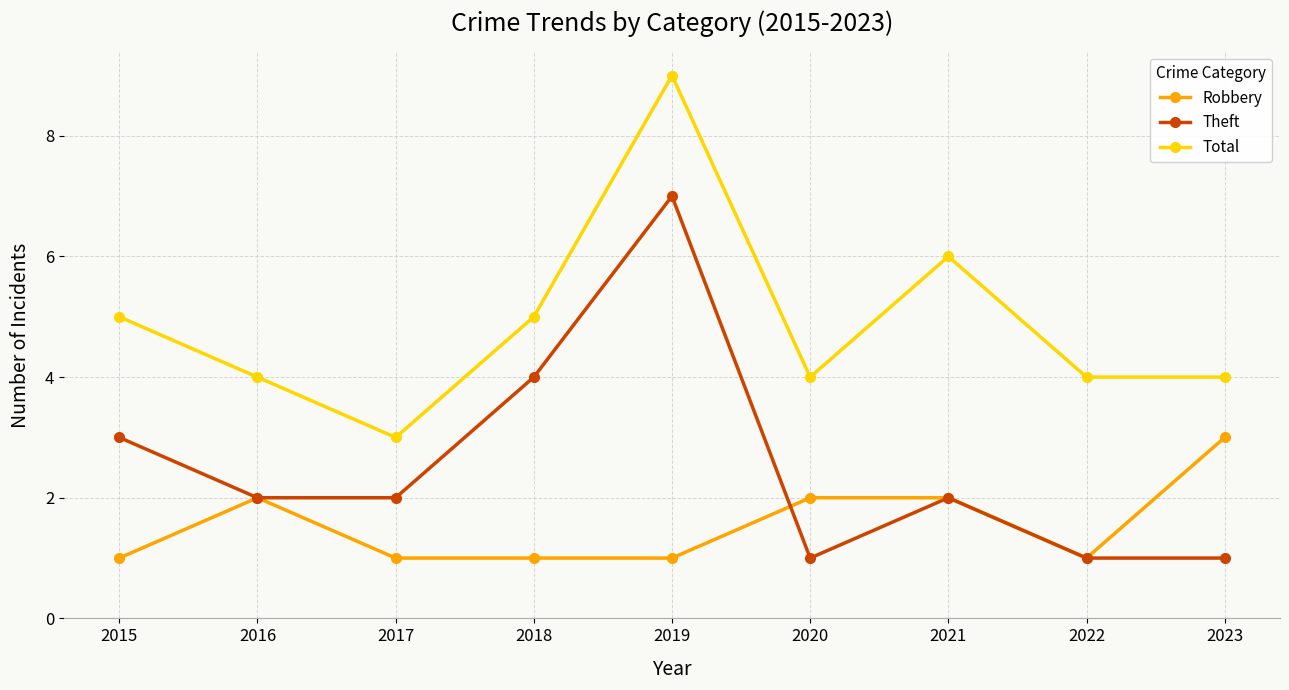

True or false: Robbery and Total intersect in this chart.

False